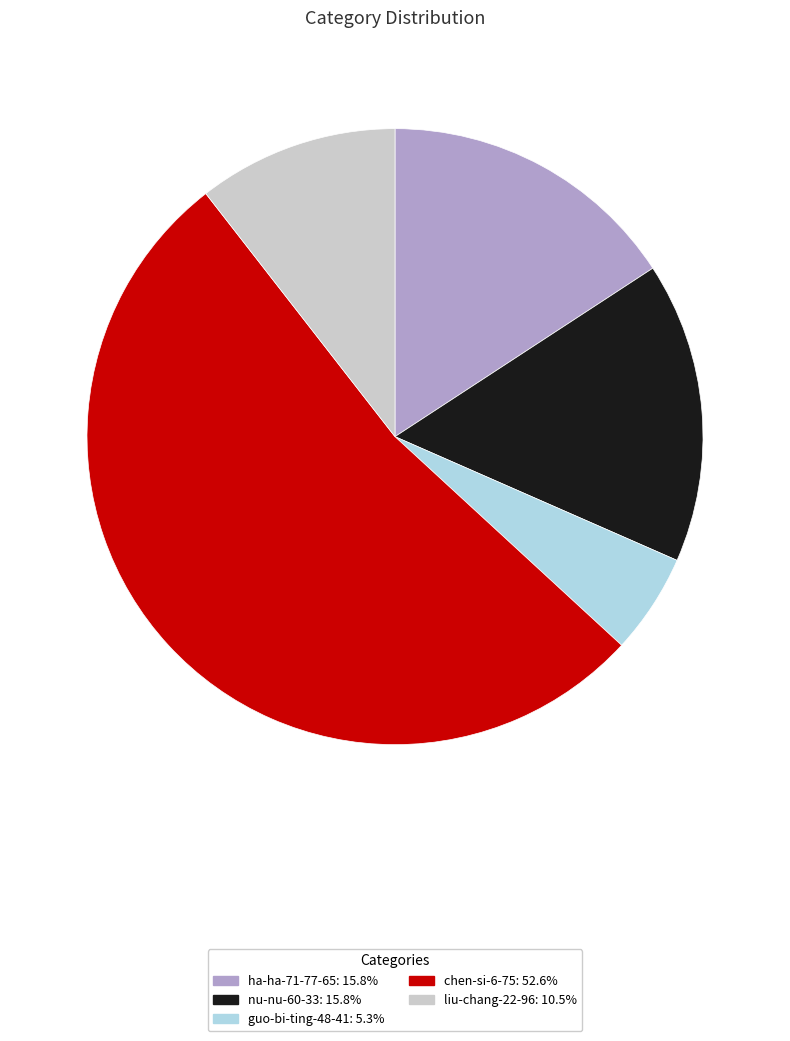

True or false: nu-nu-60-33 accounts for 16% of the total.

True